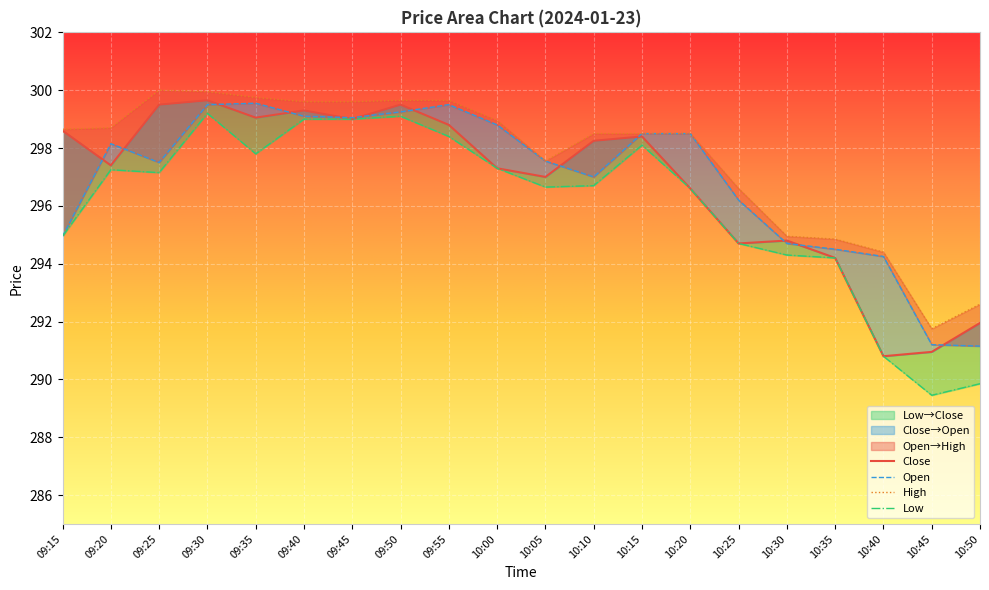

What are all the series names shown in the legend?

Open, High, Low, Close